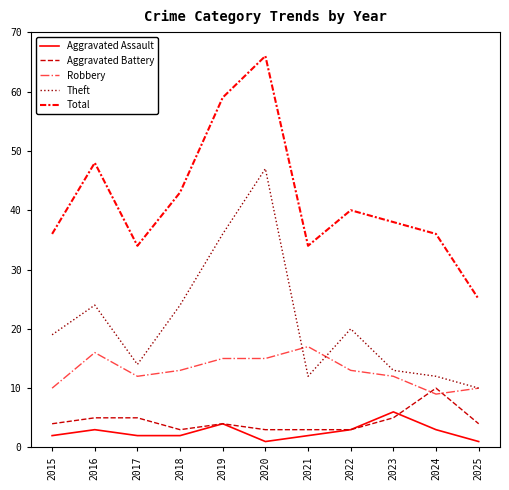

True or false: Theft and Total cross at least once.

False